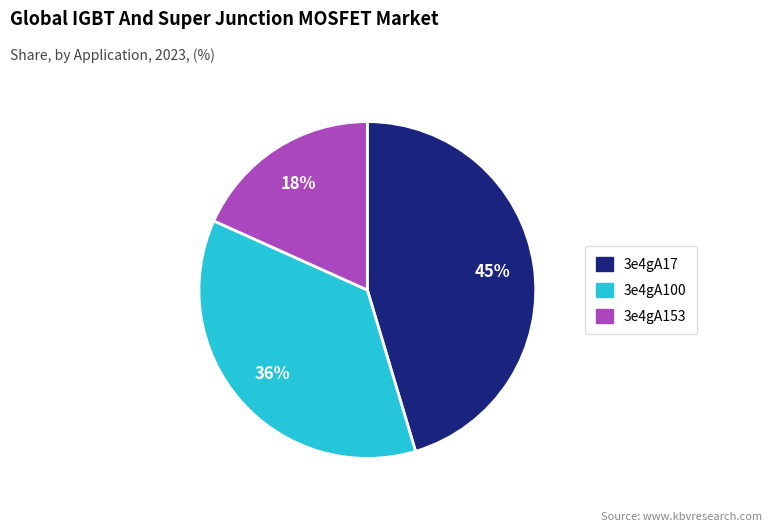

How many slices are in this pie chart?

3